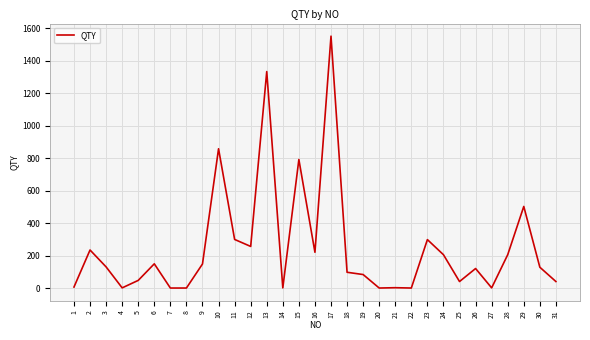

What is the difference between the maximum and minimum values?

1550